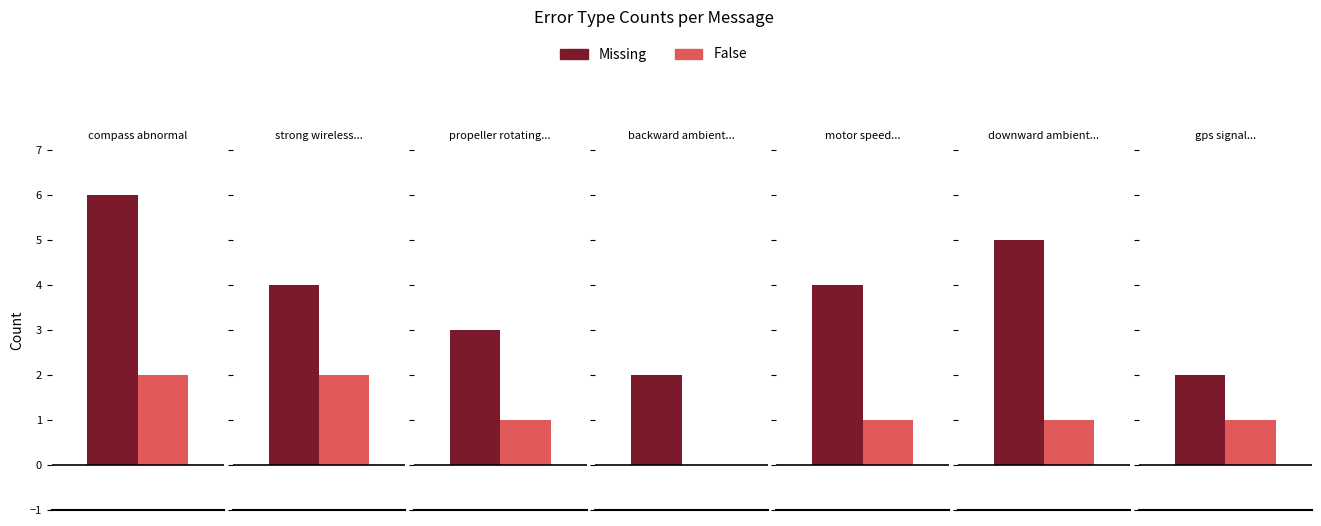

The value of False at strong wireless interference is 2. True or false?

True